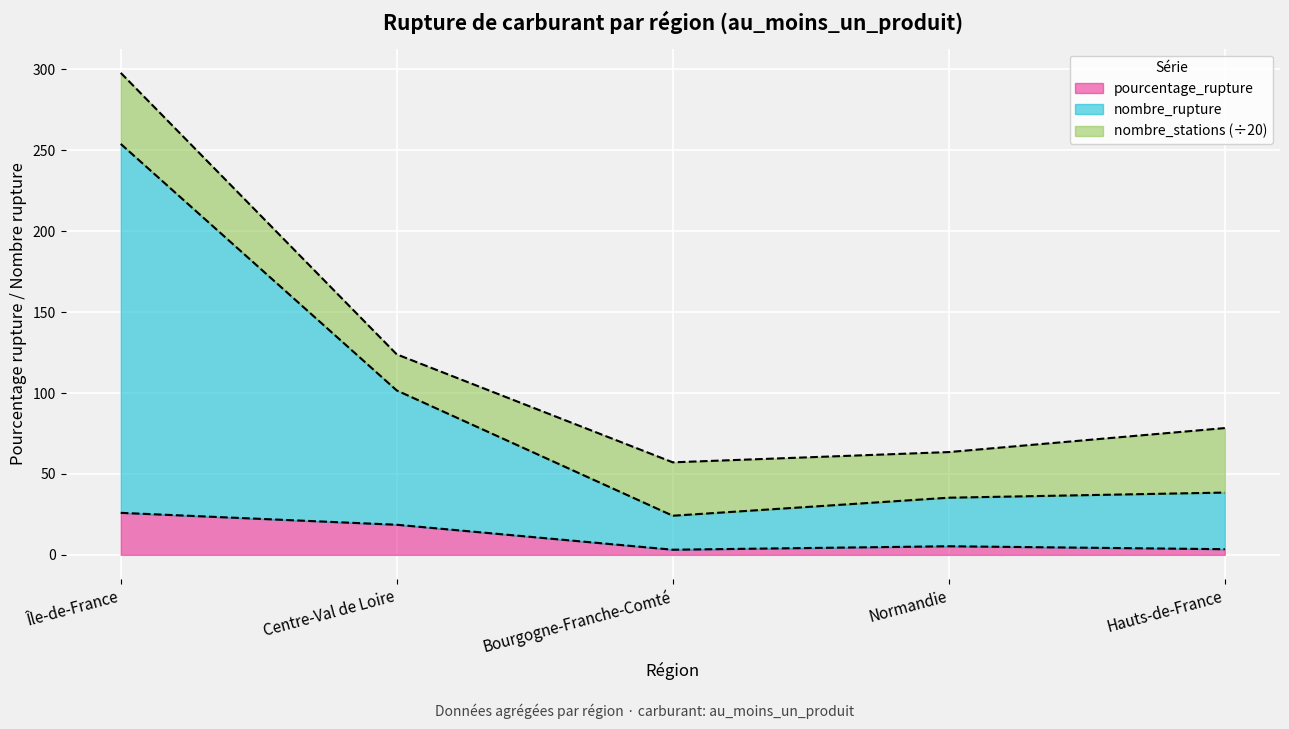

What is the total value across all series at Centre-Val de Loire?

123.9